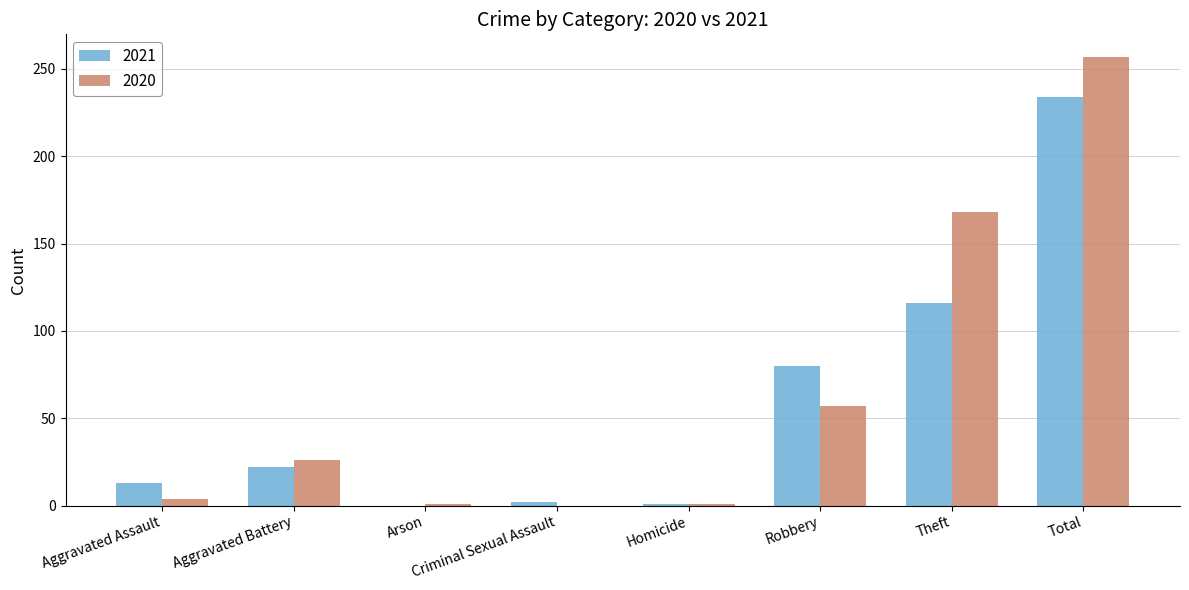

At which label is 2020 closest to 128?

Theft